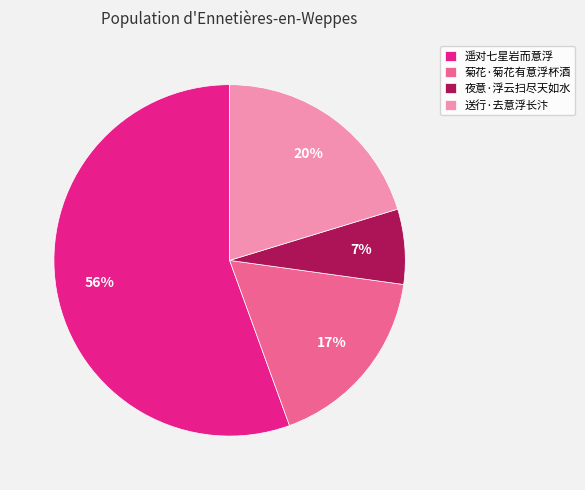

Between 遥对七星岩而意浮 and 菊花·菊花有意浮杯酒, which is larger?

遥对七星岩而意浮